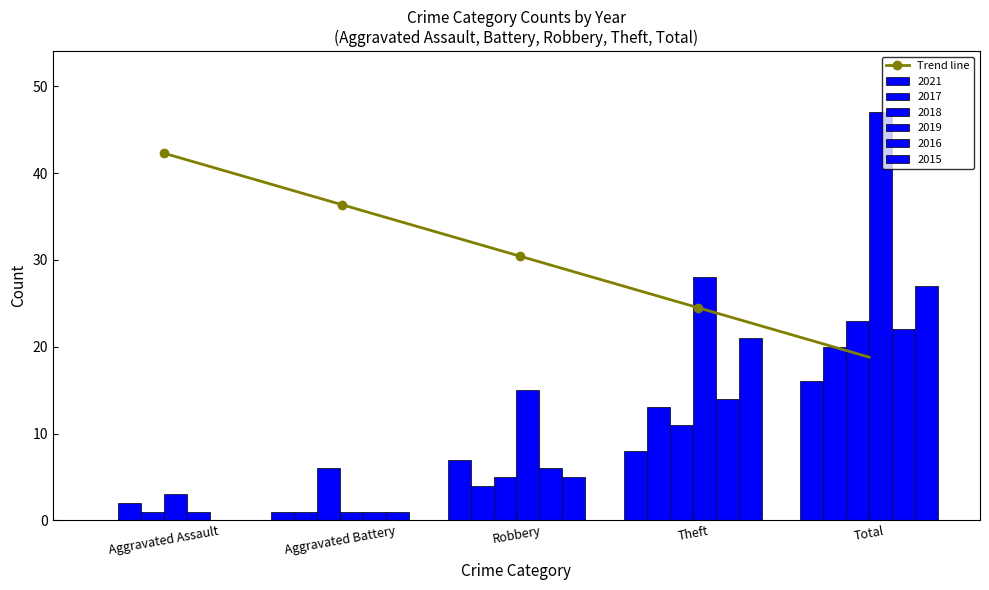

What is the difference between the 2015 values at Robbery and Total?

22